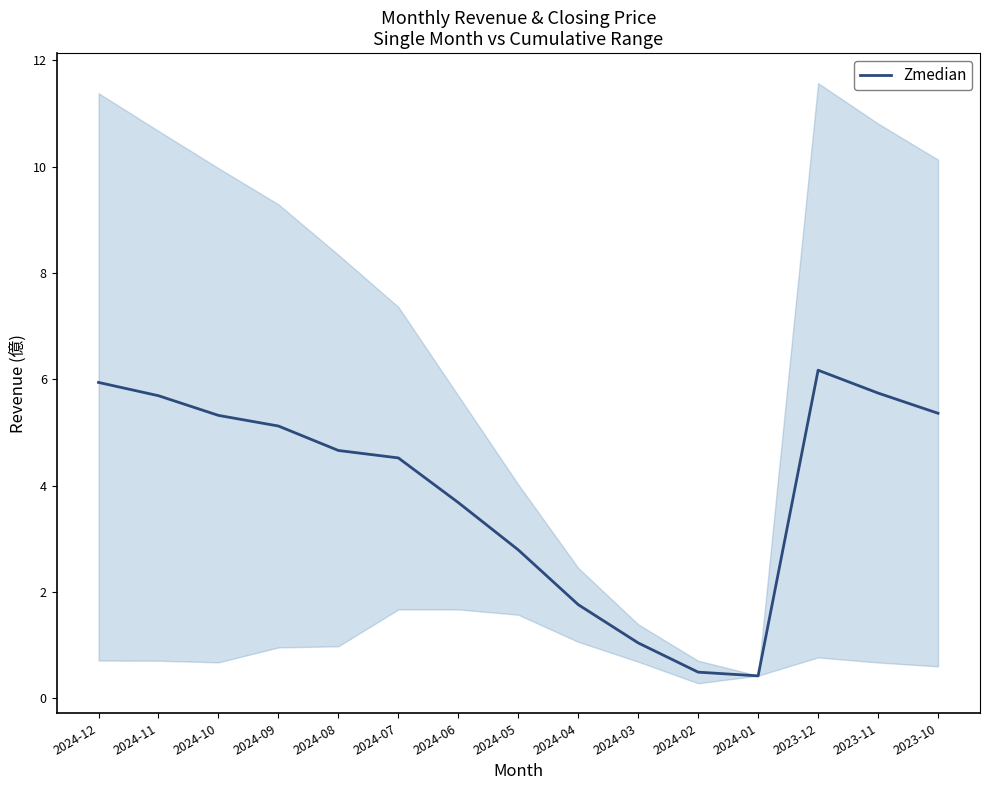

How many data points are less than 4?

6